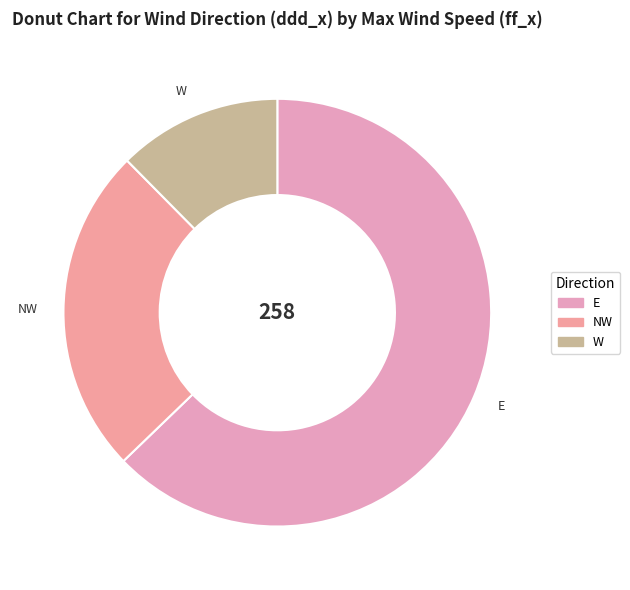

How many slices are in this pie chart?

3